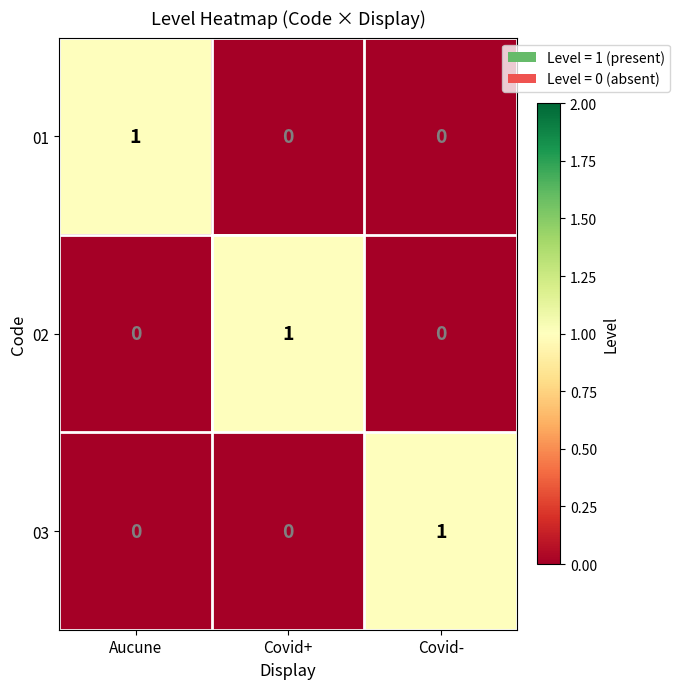

Which category has the highest value in the 01 series?

Aucune